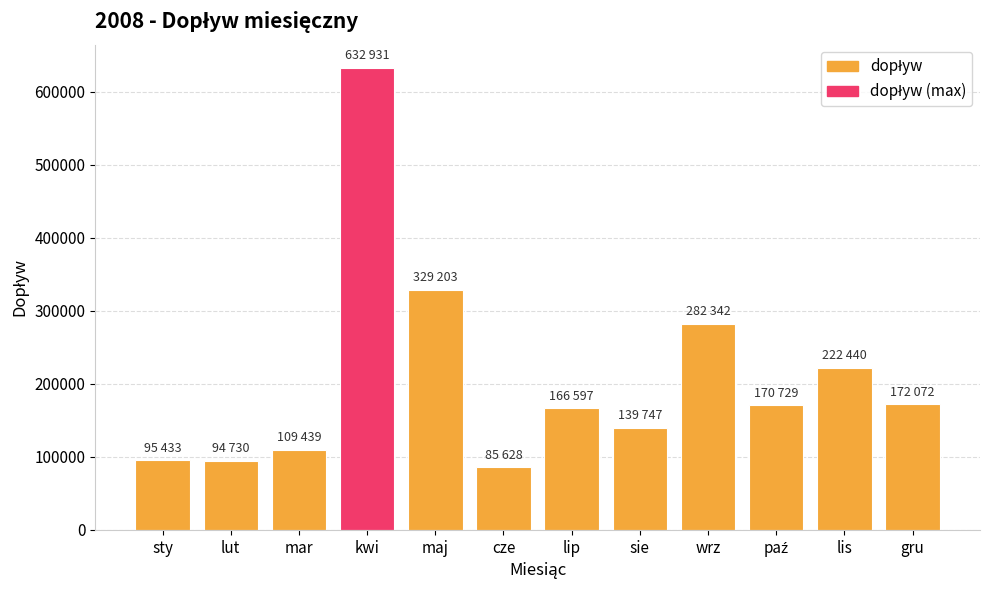

What is the label of the 6th bar from the left?

cze